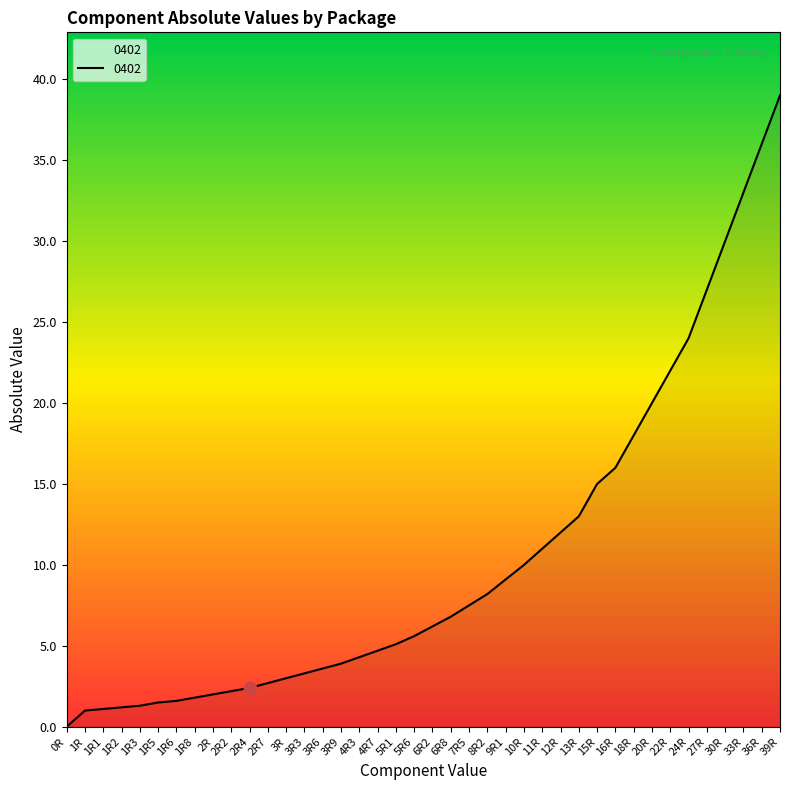

Which has a higher value, 2R2 or 33R?

33R